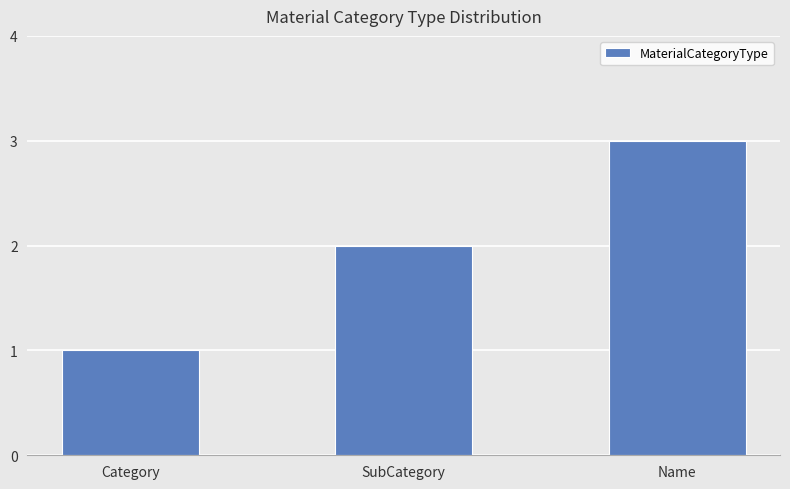

What is the label of the 3rd bar from the left?

Name